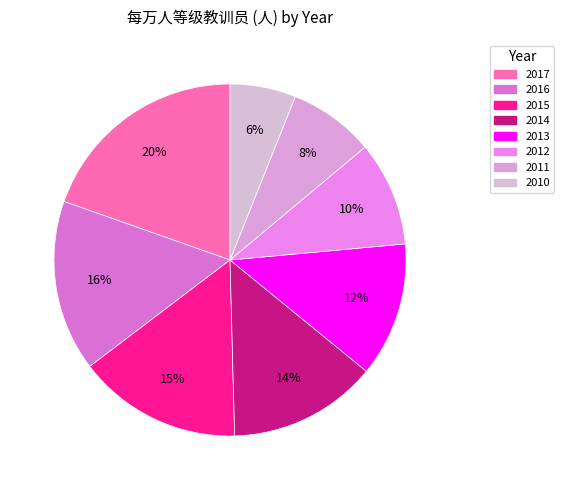

Count the number of slices in the pie.

8